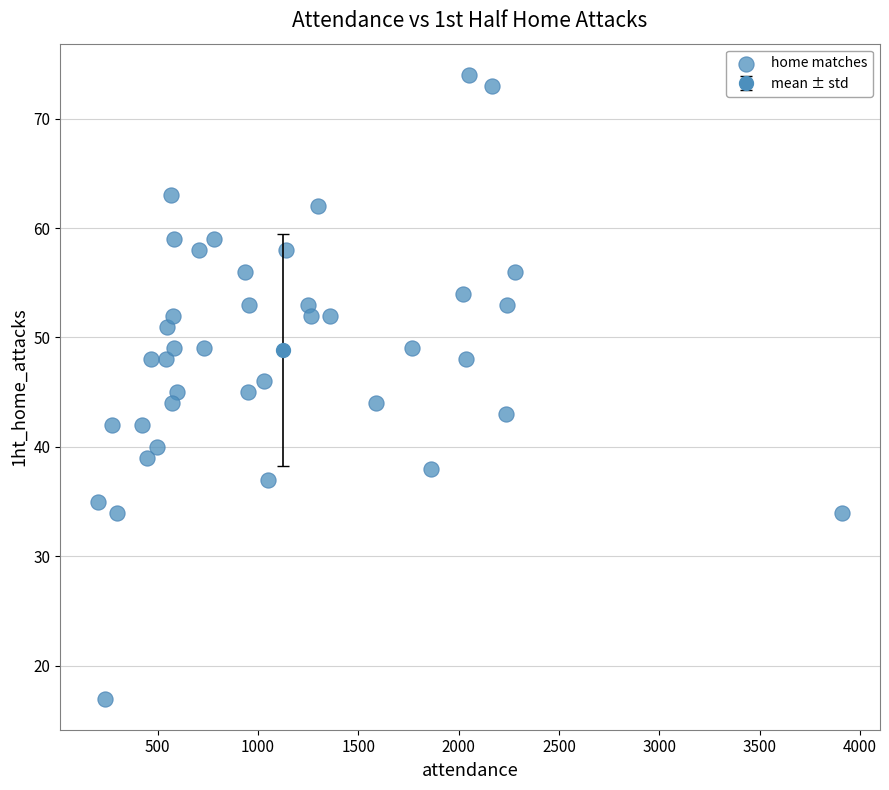

What is the range of X values (max minus min)?

3711